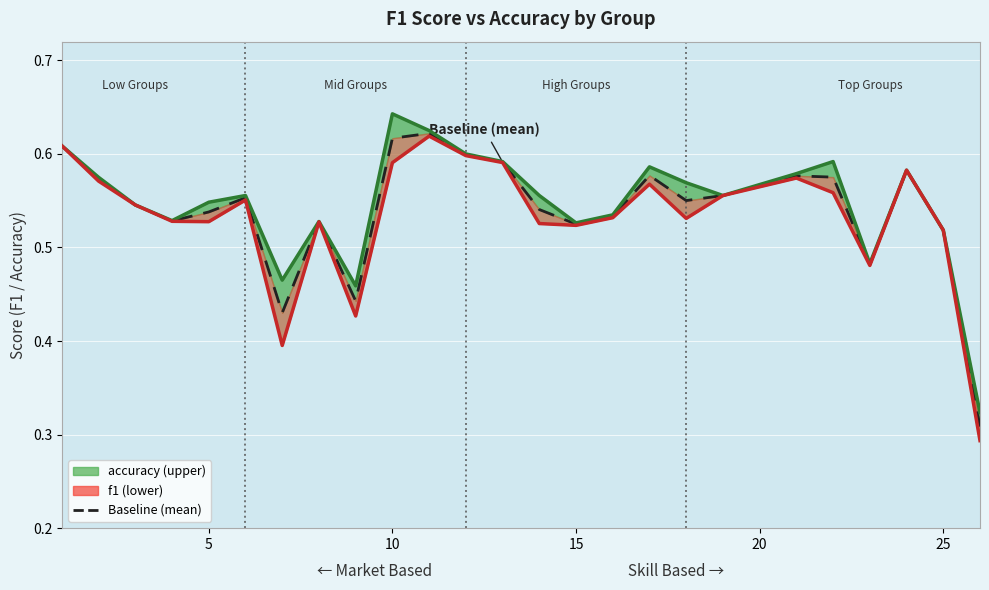

Reading right to left, what are all the values shown in this chart?

Baseline (mean): 0.3	0.5	0.6	0.5	0.6	0.6	0.6	0.6	0.6	0.5	0.5	0.5	0.6	0.6	0.6	0.6	0.4	0.5	0.4	0.6	0.5	0.5	0.5	0.6	0.6
accuracy: 0.3	0.5	0.6	0.5	0.6	0.6	0.6	0.6	0.6	0.5	0.5	0.6	0.6	0.6	0.6	0.6	0.5	0.5	0.5	0.6	0.5	0.5	0.5	0.6	0.6
f1: 0.3	0.5	0.6	0.5	0.6	0.6	0.6	0.5	0.6	0.5	0.5	0.5	0.6	0.6	0.6	0.6	0.4	0.5	0.4	0.6	0.5	0.5	0.5	0.6	0.6